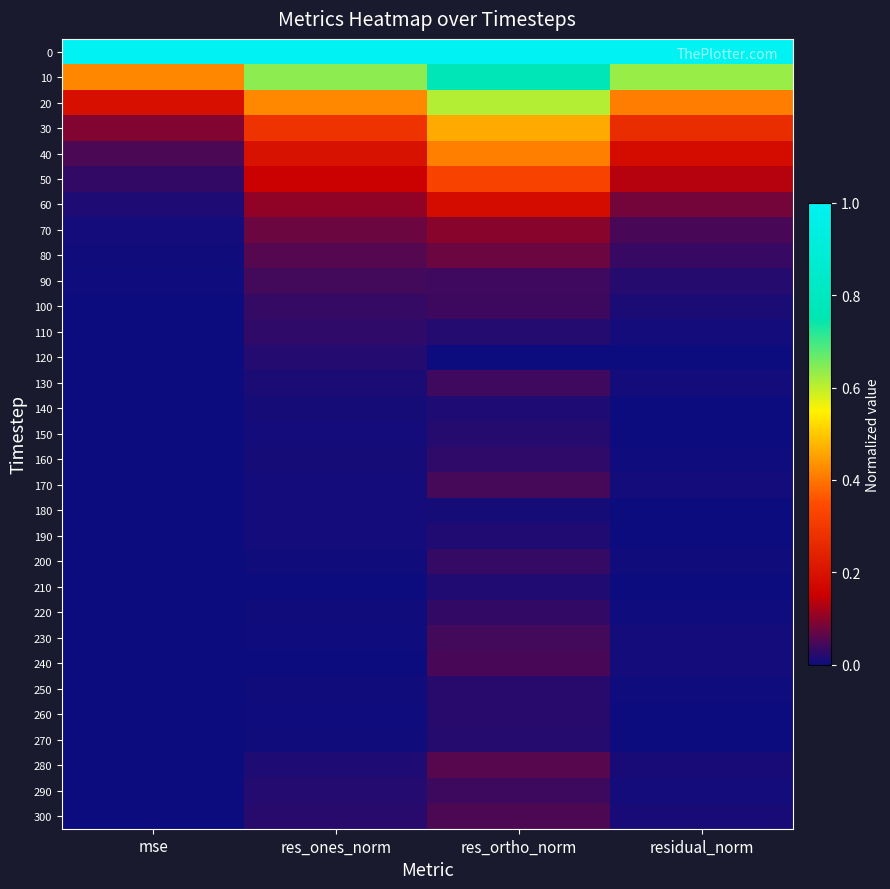

Reading left to right, list all the values displayed in this chart.

0: mse=1.0	res_ones_norm=1.0	res_ortho_norm=1.0	residual_norm=1.0
10: mse=0.4	res_ones_norm=0.6	res_ortho_norm=0.8	residual_norm=0.6
20: mse=0.2	res_ones_norm=0.4	res_ortho_norm=0.6	residual_norm=0.4
30: mse=0.1	res_ones_norm=0.3	res_ortho_norm=0.5	residual_norm=0.3
40: mse=0.0	res_ones_norm=0.2	res_ortho_norm=0.4	residual_norm=0.2
50: mse=0.0	res_ones_norm=0.1	res_ortho_norm=0.3	residual_norm=0.1
60: mse=0.0	res_ones_norm=0.1	res_ortho_norm=0.2	residual_norm=0.1
70: mse=0.0	res_ones_norm=0.1	res_ortho_norm=0.1	residual_norm=0.0
80: mse=0.0	res_ones_norm=0.1	res_ortho_norm=0.1	residual_norm=0.0
90: mse=0.0	res_ones_norm=0.0	res_ortho_norm=0.0	residual_norm=0.0
100: mse=0.0	res_ones_norm=0.0	res_ortho_norm=0.0	residual_norm=0.0
110: mse=0.0	res_ones_norm=0.0	res_ortho_norm=0.0	residual_norm=0.0
120: mse=0.0	res_ones_norm=0.0	res_ortho_norm=0.0	residual_norm=0.0
130: mse=0.0	res_ones_norm=0.0	res_ortho_norm=0.0	residual_norm=0.0
140: mse=0.0	res_ones_norm=0.0	res_ortho_norm=0.0	residual_norm=0.0
150: mse=0.0	res_ones_norm=0.0	res_ortho_norm=0.0	residual_norm=0.0
160: mse=0.0	res_ones_norm=0.0	res_ortho_norm=0.0	residual_norm=0.0
170: mse=0.0	res_ones_norm=0.0	res_ortho_norm=0.0	residual_norm=0.0
180: mse=0.0	res_ones_norm=0.0	res_ortho_norm=0.0	residual_norm=0.0
190: mse=0.0	res_ones_norm=0.0	res_ortho_norm=0.0	residual_norm=0.0
200: mse=0.0	res_ones_norm=0.0	res_ortho_norm=0.0	residual_norm=0.0
210: mse=0.0	res_ones_norm=0.0	res_ortho_norm=0.0	residual_norm=0.0
220: mse=0.0	res_ones_norm=0.0	res_ortho_norm=0.0	residual_norm=0.0
230: mse=0.0	res_ones_norm=0.0	res_ortho_norm=0.0	residual_norm=0.0
240: mse=0.0	res_ones_norm=0.0	res_ortho_norm=0.0	residual_norm=0.0
250: mse=0.0	res_ones_norm=0.0	res_ortho_norm=0.0	residual_norm=0.0
260: mse=0.0	res_ones_norm=0.0	res_ortho_norm=0.0	residual_norm=0.0
270: mse=0.0	res_ones_norm=0.0	res_ortho_norm=0.0	residual_norm=0.0
280: mse=0.0	res_ones_norm=0.0	res_ortho_norm=0.1	residual_norm=0.0
290: mse=0.0	res_ones_norm=0.0	res_ortho_norm=0.0	residual_norm=0.0
300: mse=0.0	res_ones_norm=0.0	res_ortho_norm=0.1	residual_norm=0.0